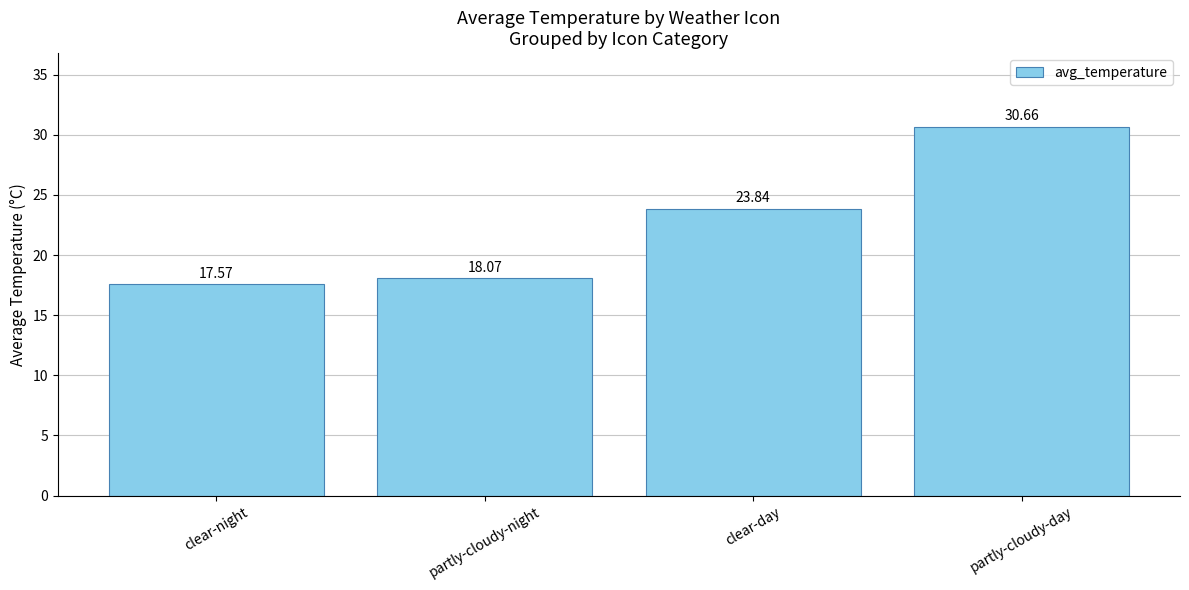

At which label does the data first exceed 23?

clear-day